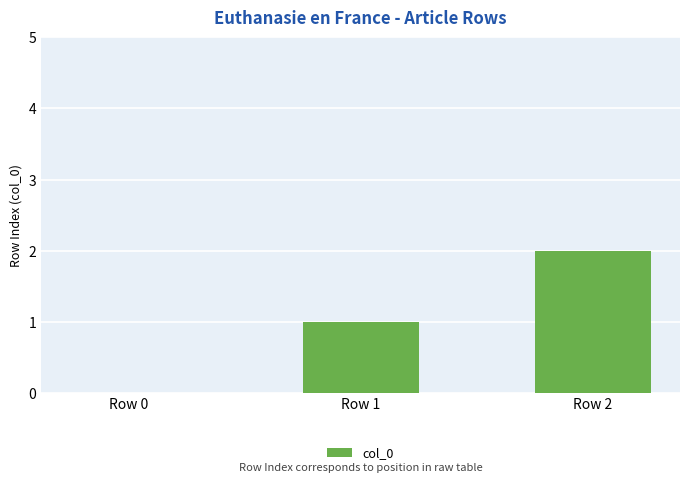

Reading left to right, extract all data points from this chart.

0	1	2